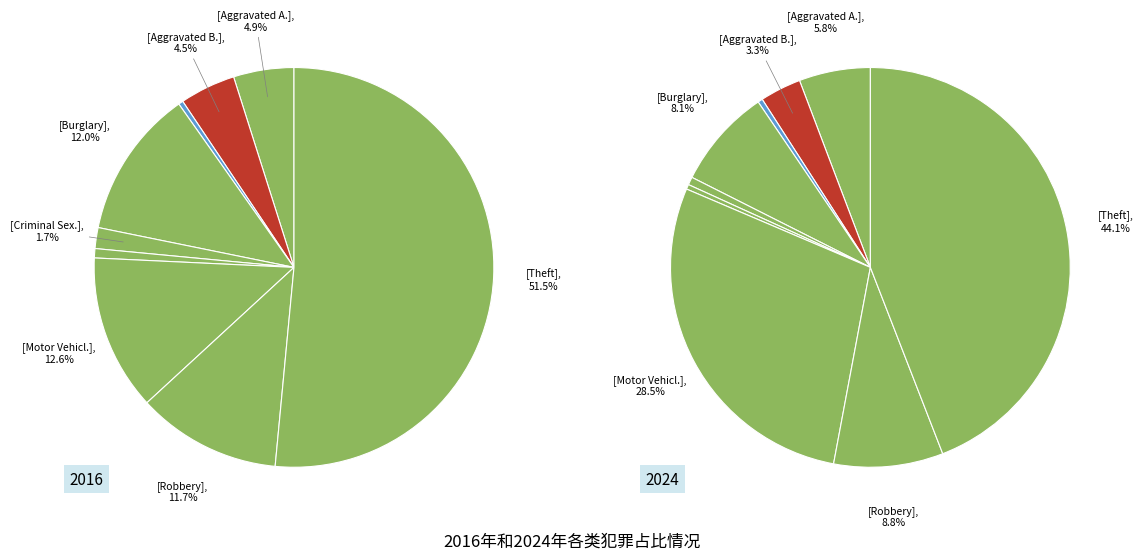

How many segments does this pie chart have?

9